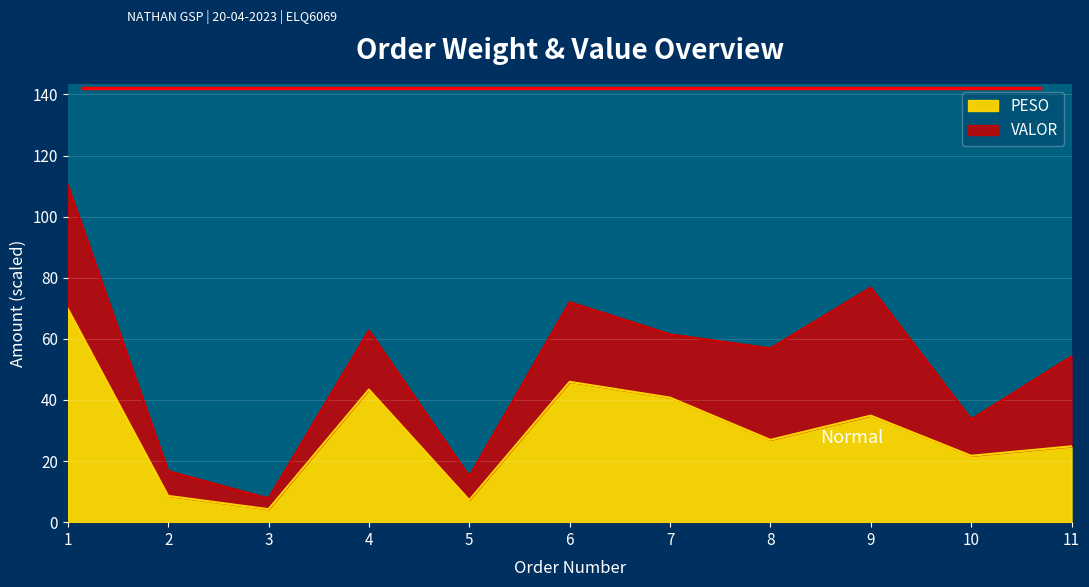

What is the change in value from 2 to 7?

+32.2